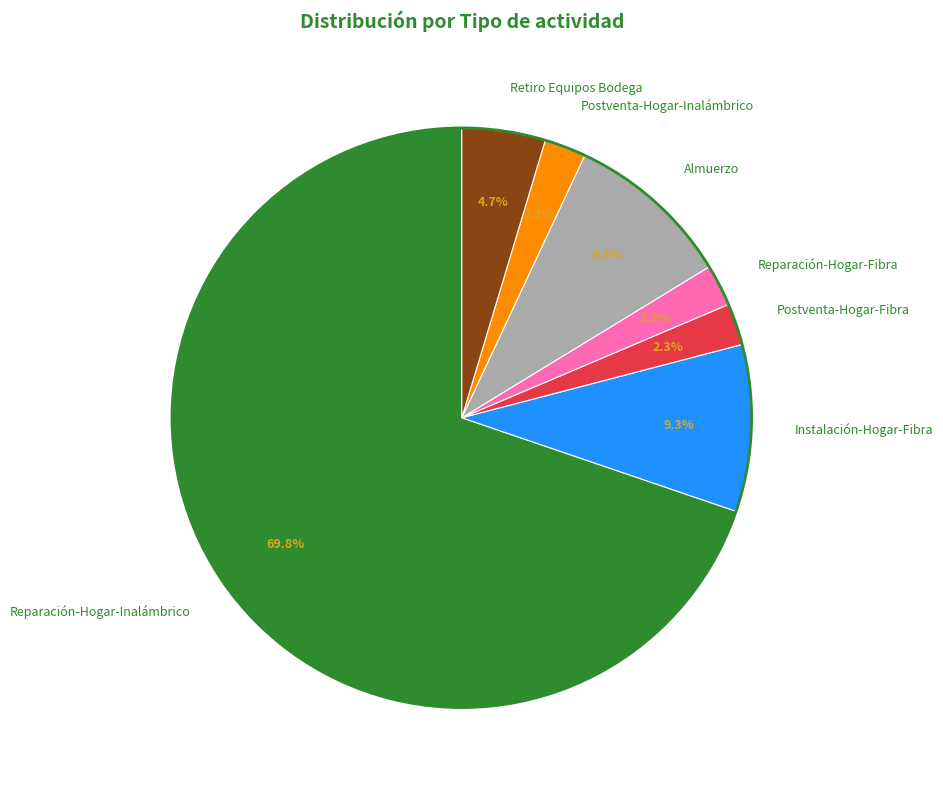

Which slice is the largest?

Reparación-Hogar-Inalámbrico